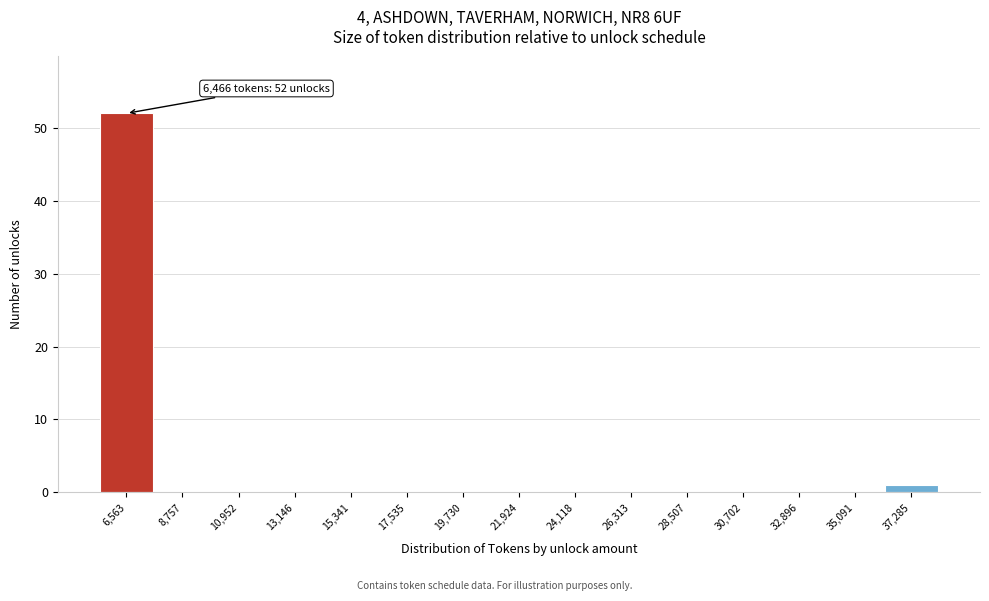

Which range on the x-axis has the tallest bar?

5500 to 7500